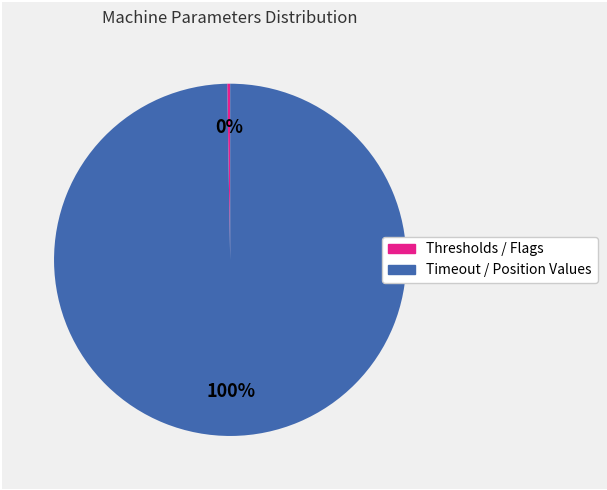

To the nearest percent, what is the average slice percentage?

50%